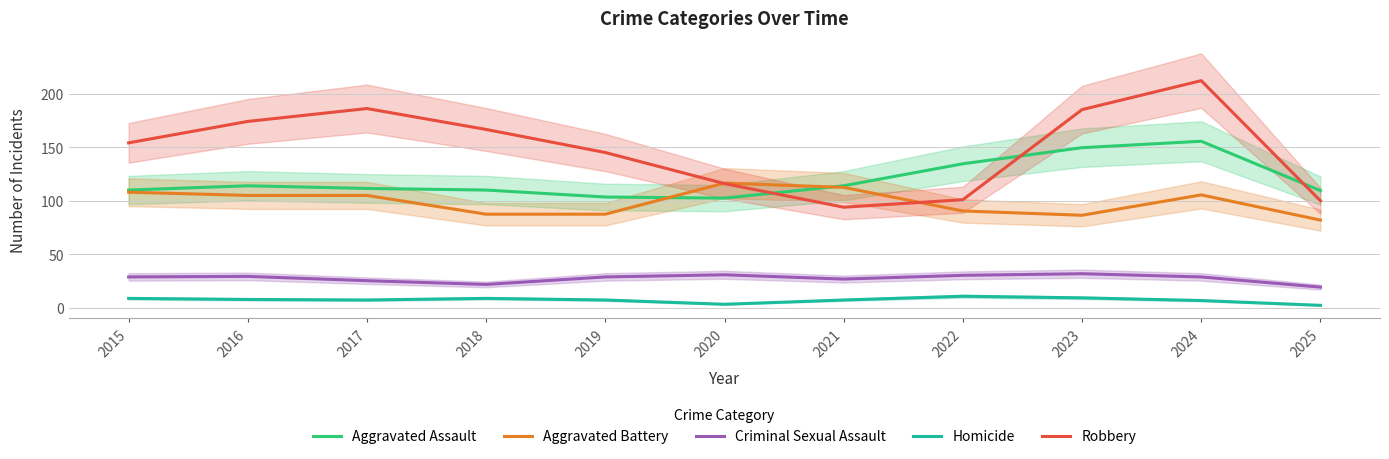

What is the sum of all Homicide values?

82.0